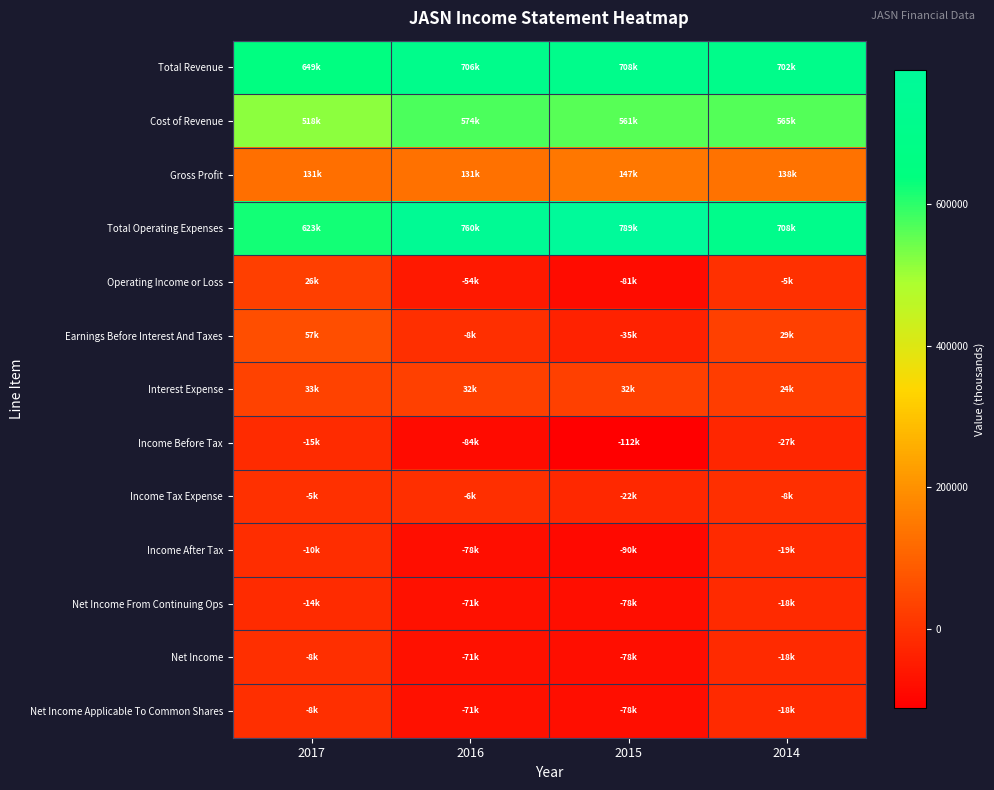

Which series has the largest total across all categories?

Total Operating Expenses